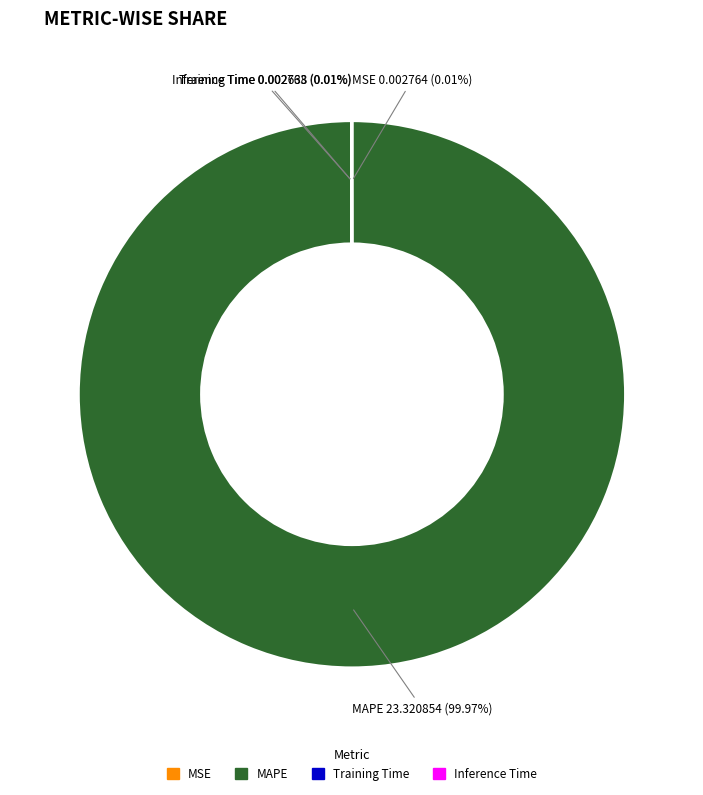

The MAPE slice represents 100% of the pie. True or false?

True